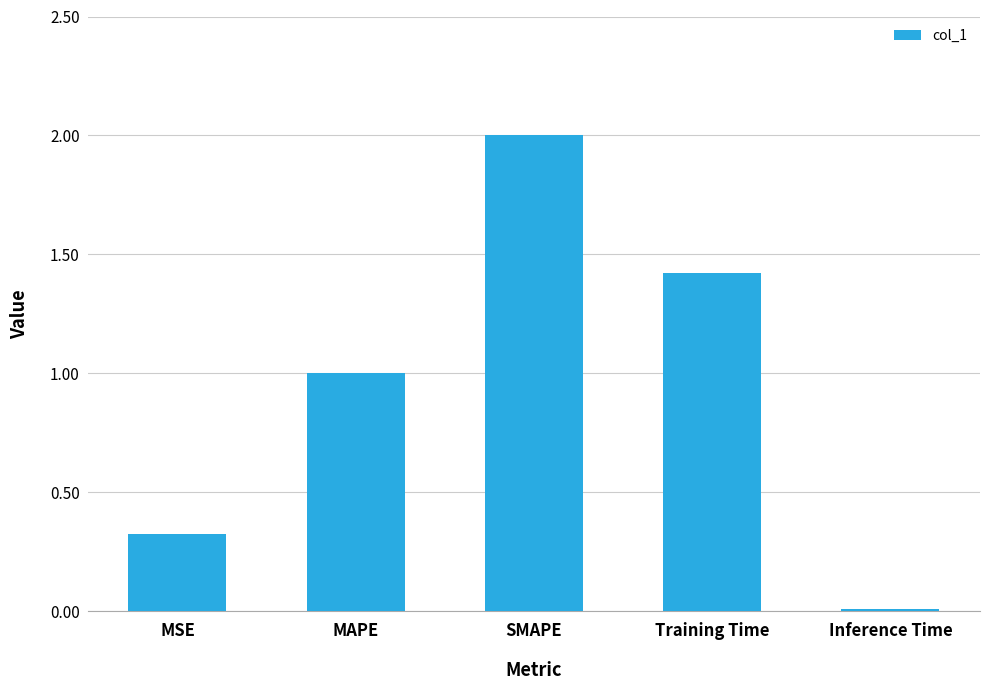

How many bars are there in total?

5